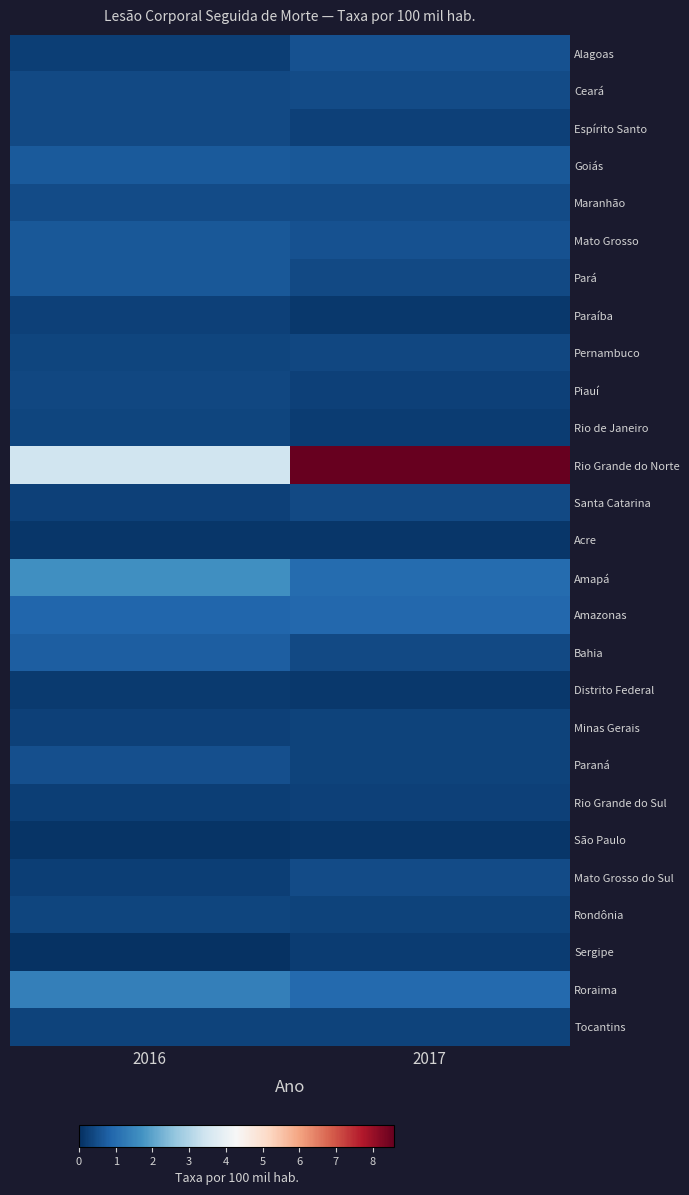

Reading left to right, transcribe all the data shown in this chart.

Alagoas: 2016=0.3	2017=0.6
Ceará: 2016=0.4	2017=0.5
Espírito Santo: 2016=0.4	2017=0.3
Goiás: 2016=0.7	2017=0.6
Maranhão: 2016=0.4	2017=0.5
Mato Grosso: 2016=0.7	2017=0.5
Pará: 2016=0.6	2017=0.4
Paraíba: 2016=0.3	2017=0.1
Pernambuco: 2016=0.4	2017=0.4
Piauí: 2016=0.4	2017=0.3
Rio de Janeiro: 2016=0.3	2017=0.2
Rio Grande do Norte: 2016=3.4	2017=8.6
Santa Catarina: 2016=0.3	2017=0.4
Acre: 2016=0.1	2017=0.1
Amapá: 2016=1.7	2017=1.0
Amazonas: 2016=0.9	2017=0.9
Bahia: 2016=0.7	2017=0.4
Distrito Federal: 2016=0.2	2017=0.2
Minas Gerais: 2016=0.3	2017=0.3
Paraná: 2016=0.5	2017=0.3
Rio Grande do Sul: 2016=0.2	2017=0.3
São Paulo: 2016=0.1	2017=0.1
Mato Grosso do Sul: 2016=0.3	2017=0.4
Rondônia: 2016=0.3	2017=0.3
Sergipe: 2016=0.0	2017=0.2
Roraima: 2016=1.4	2017=1.0
Tocantins: 2016=0.3	2017=0.3